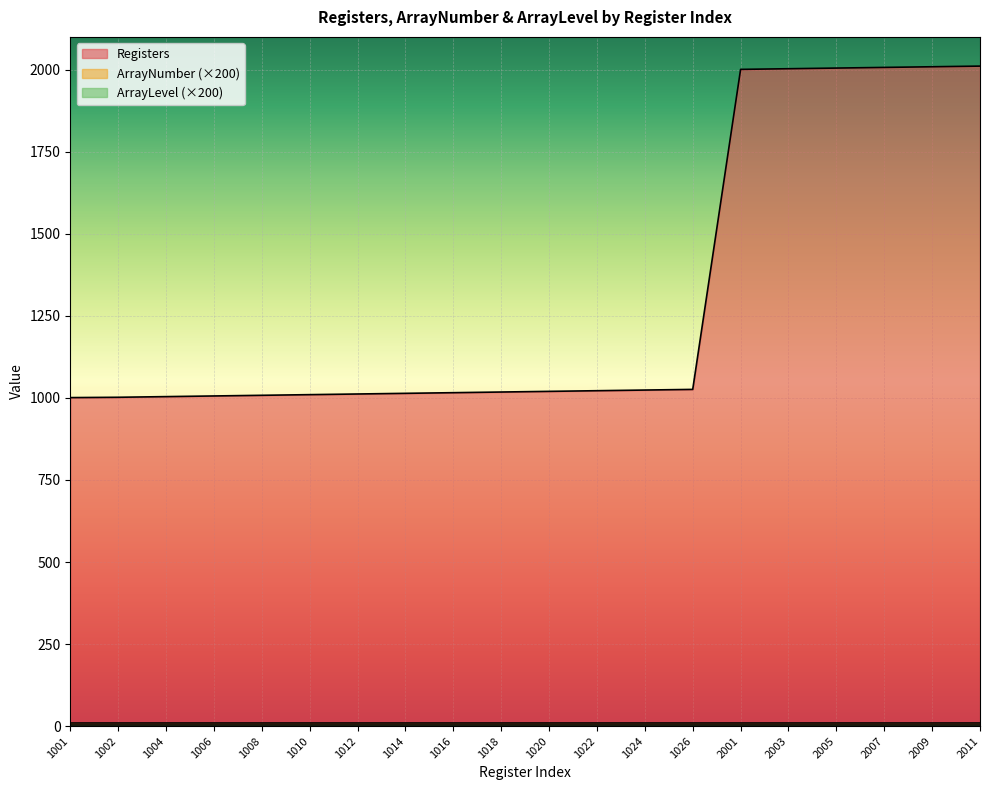

What are all the series names shown in the legend?

Registers, ArrayNumber, ArrayLevel